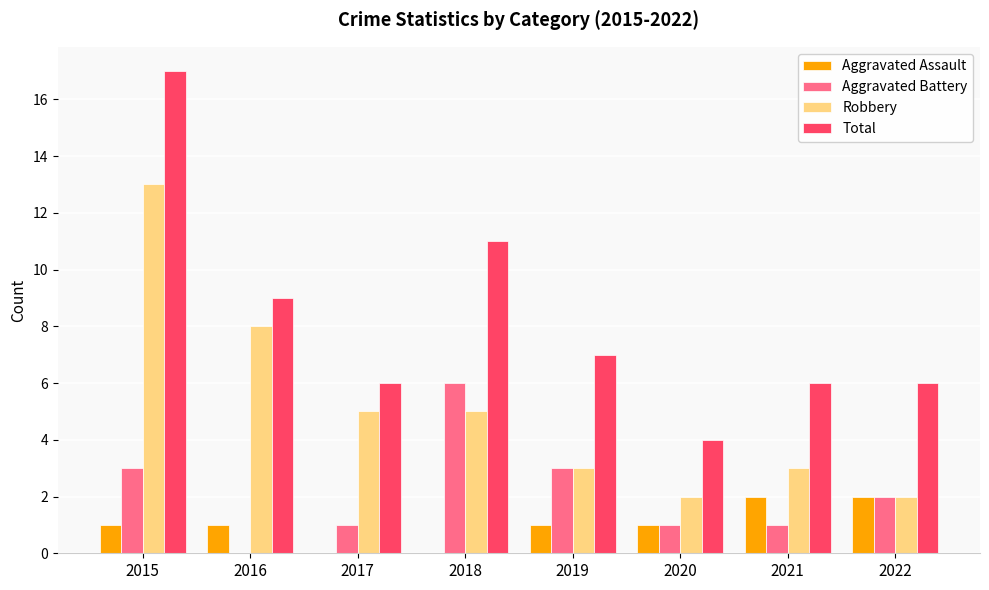

What value does the Robbery series have at 2016?

8